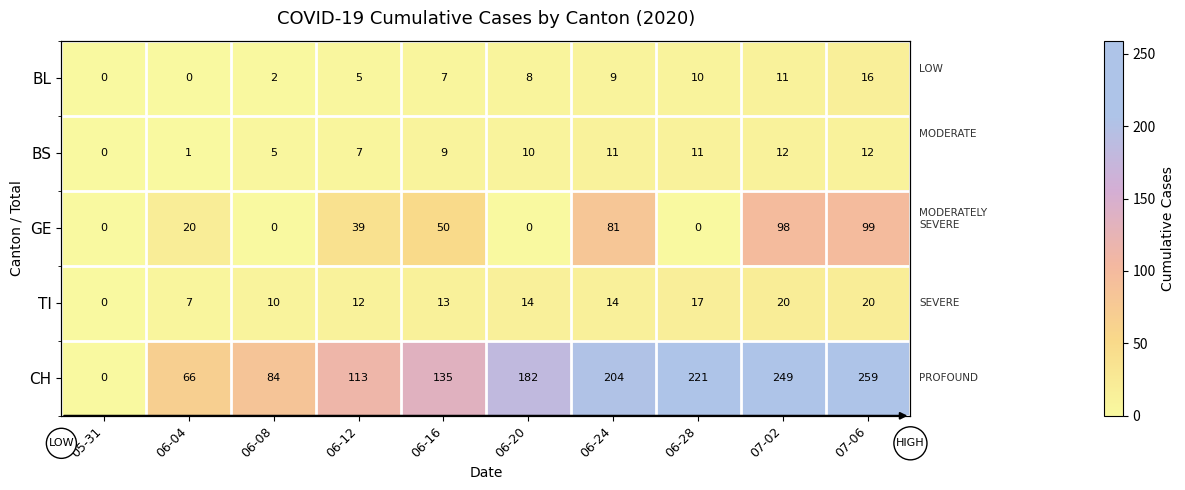

True or false: CH has a value of 54 at 06-16.

False